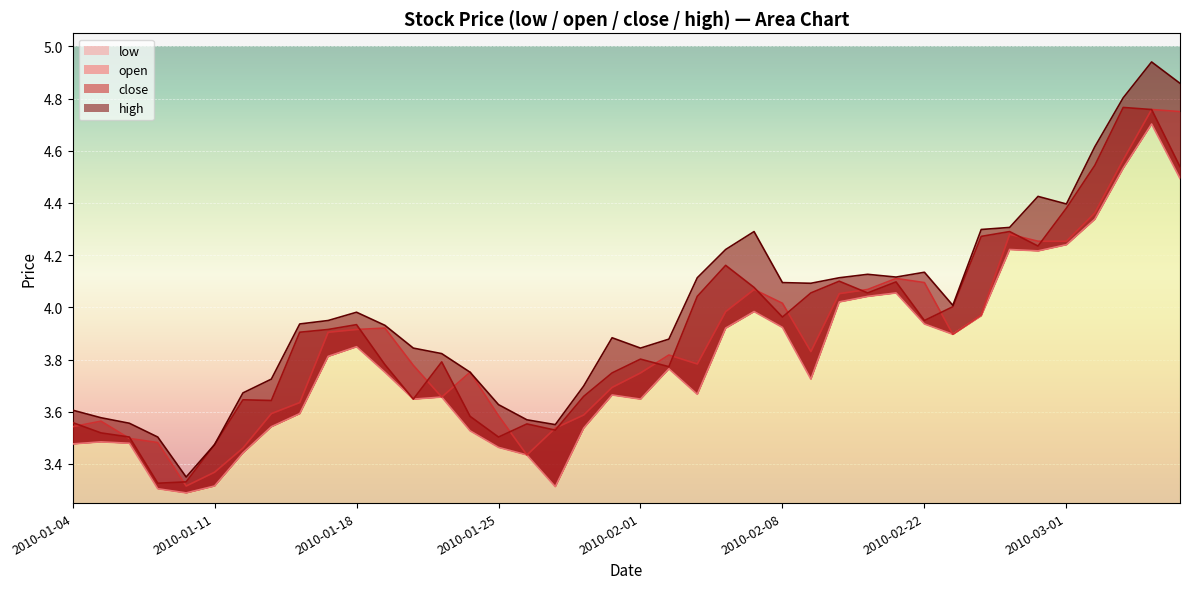

What is the label of the 1st point from the right?

2010-03-05